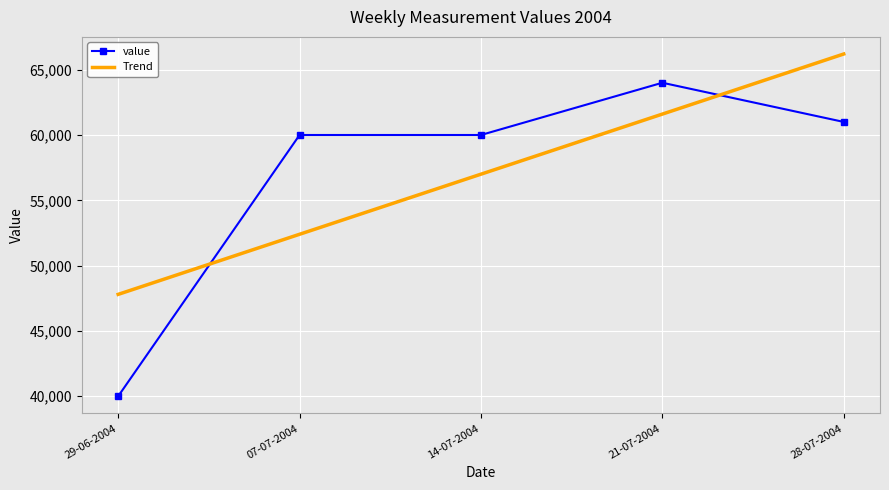

Is the value of Trend at 07-07-2004 greater than the value of value at 07-07-2004?

No